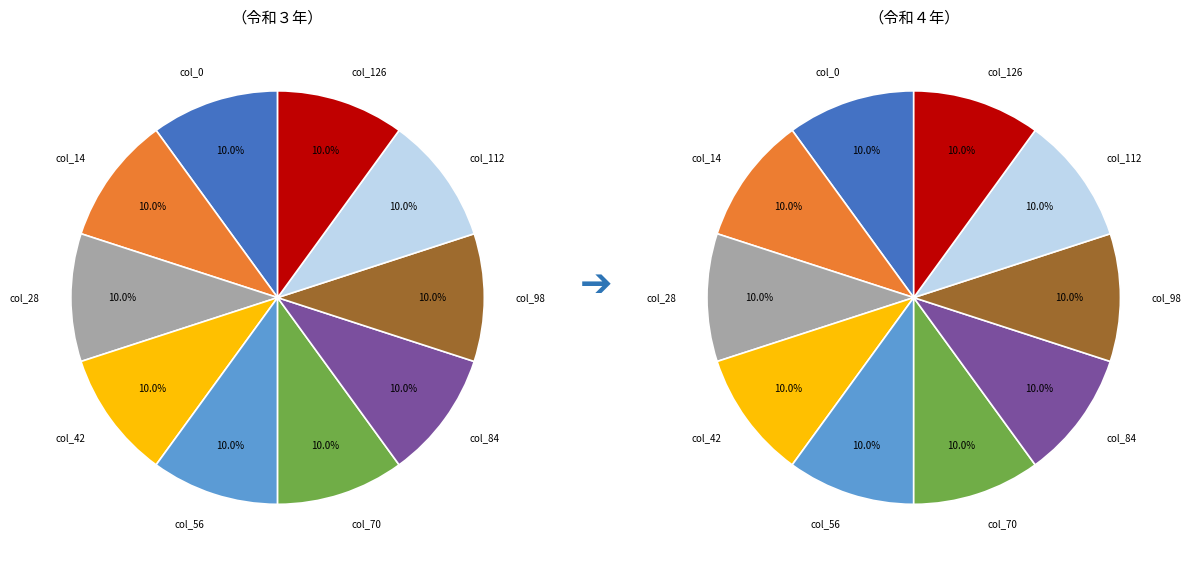

What is the largest slice in the pie chart?

col_0